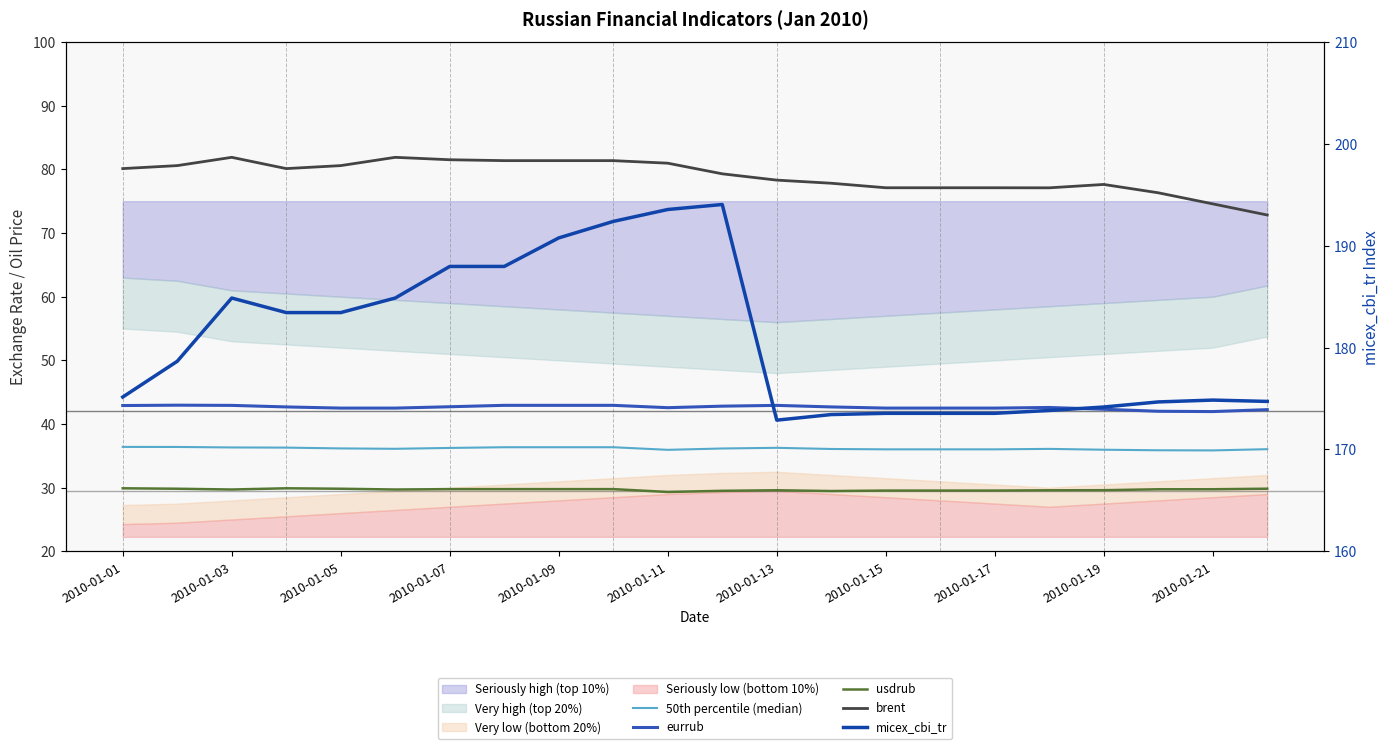

Count the number of categories in the chart.

22